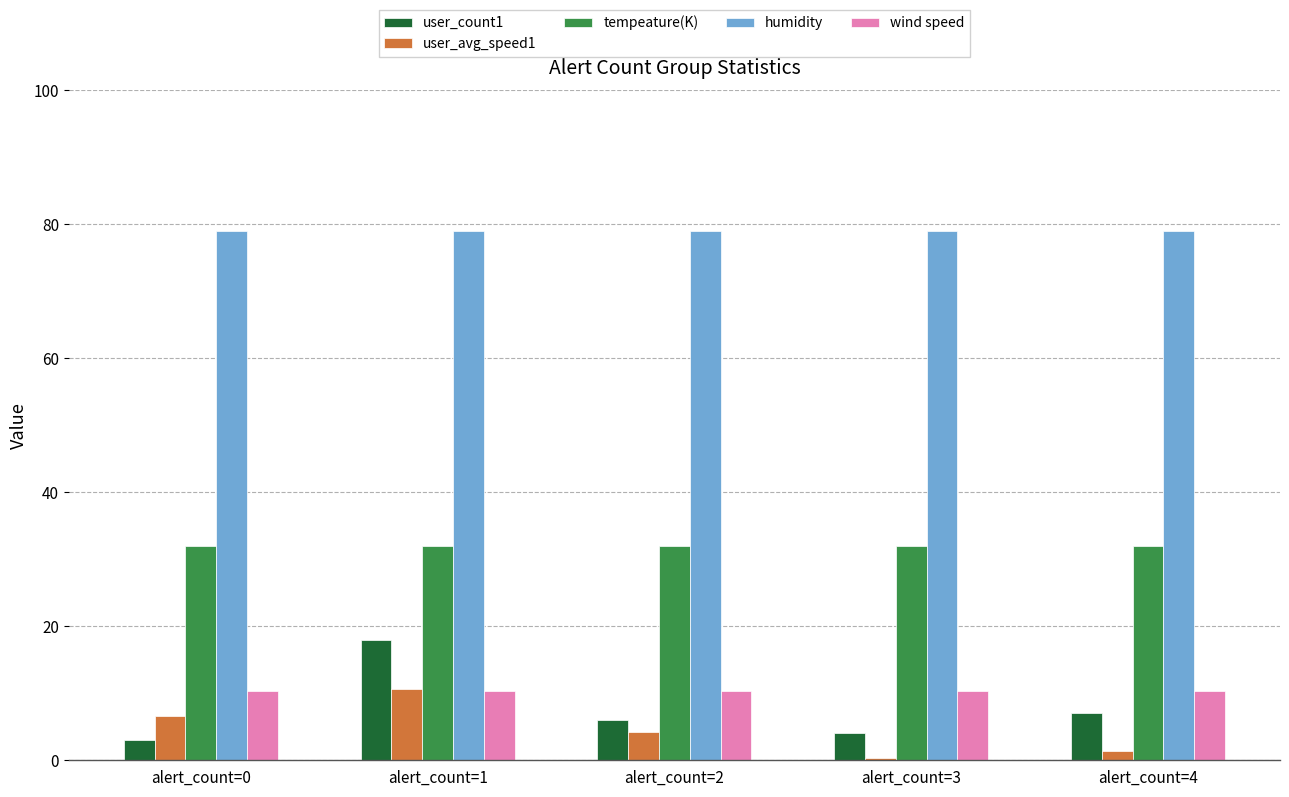

What is the average value of the wind speed series?

10.4